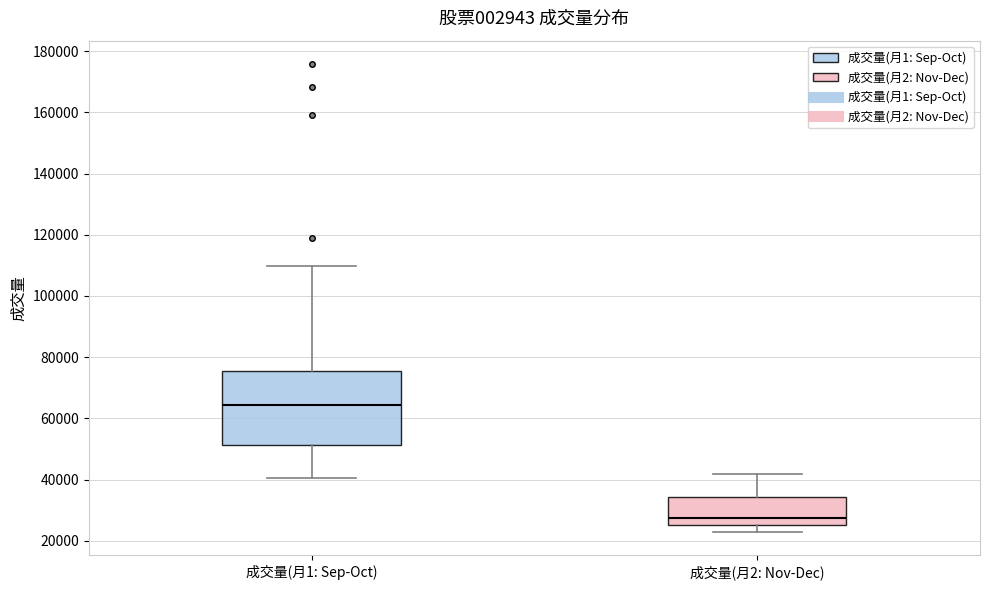

Reading left to right, transcribe this box plot: for each box, give where its median line is, the range the box spans, and where its two whiskers end, as read against the y-axis. The values are not printed on the chart, so give them approximately, as read against the axis.

成交量(月1: Sep-Oct): median 64000, box 52000 to 76000, whiskers 40000 to 110000
成交量(月2: Nov-Dec): median 28000, box 26000 to 34000, whiskers 22000 to 42000